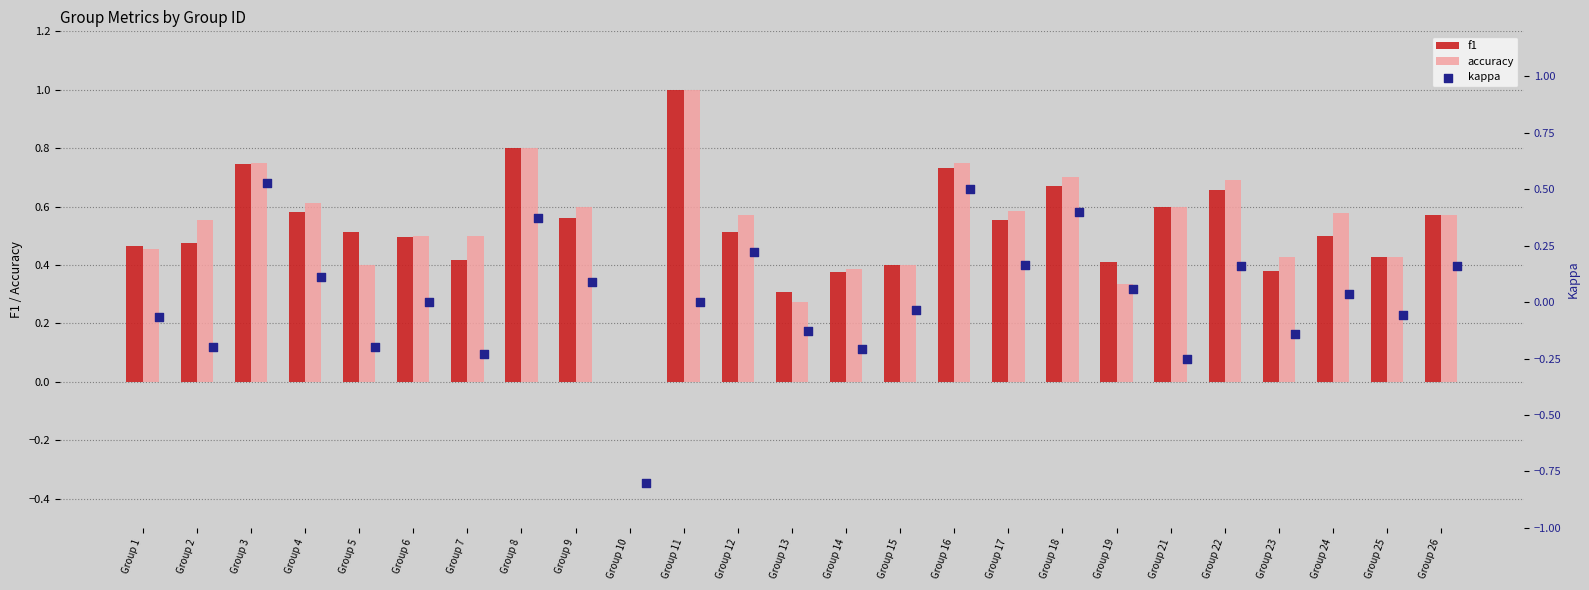

Which series reaches the maximum Y coordinate?

f1